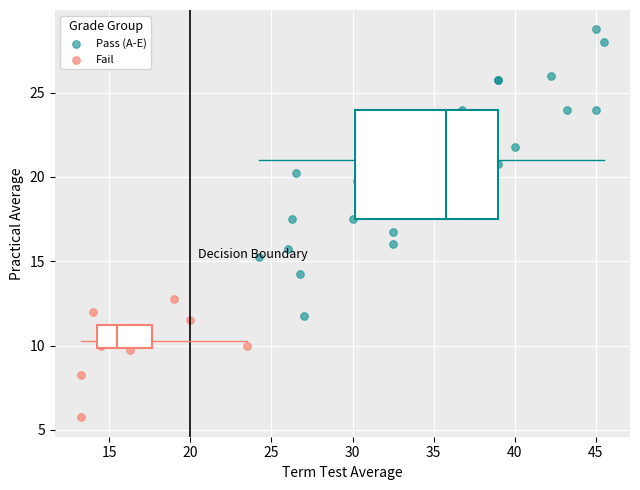

What are all the series names shown in the legend?

Pass (A-E), Fail